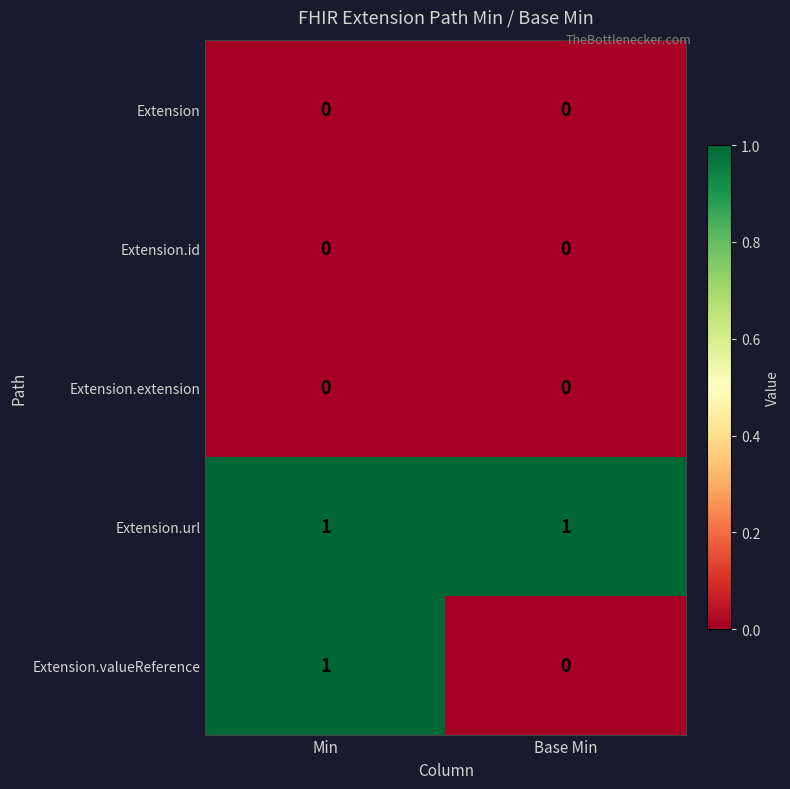

Is it true that Extension.extension equals 0 at Base Min?

True